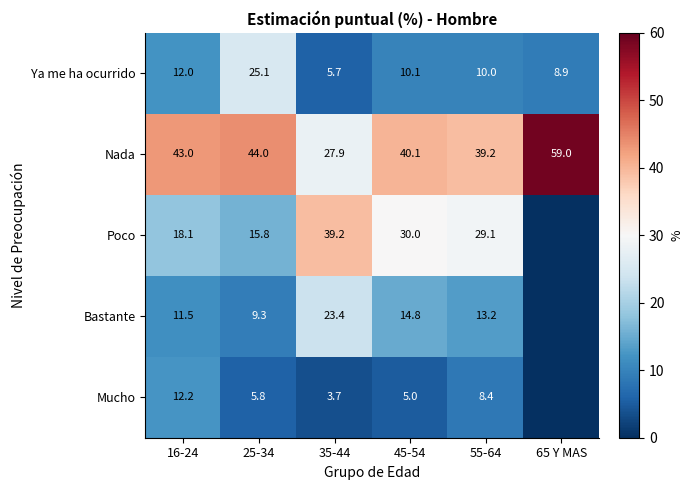

What is the difference between the maximum and minimum values in the Nada series?

31.1